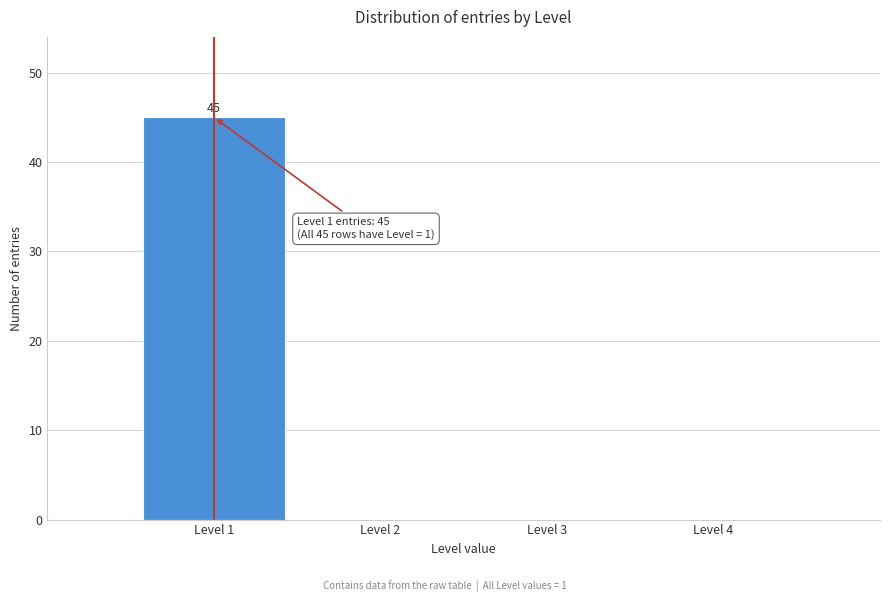

Over which range of the x-axis is the bar tallest?

0.5 to 1.5